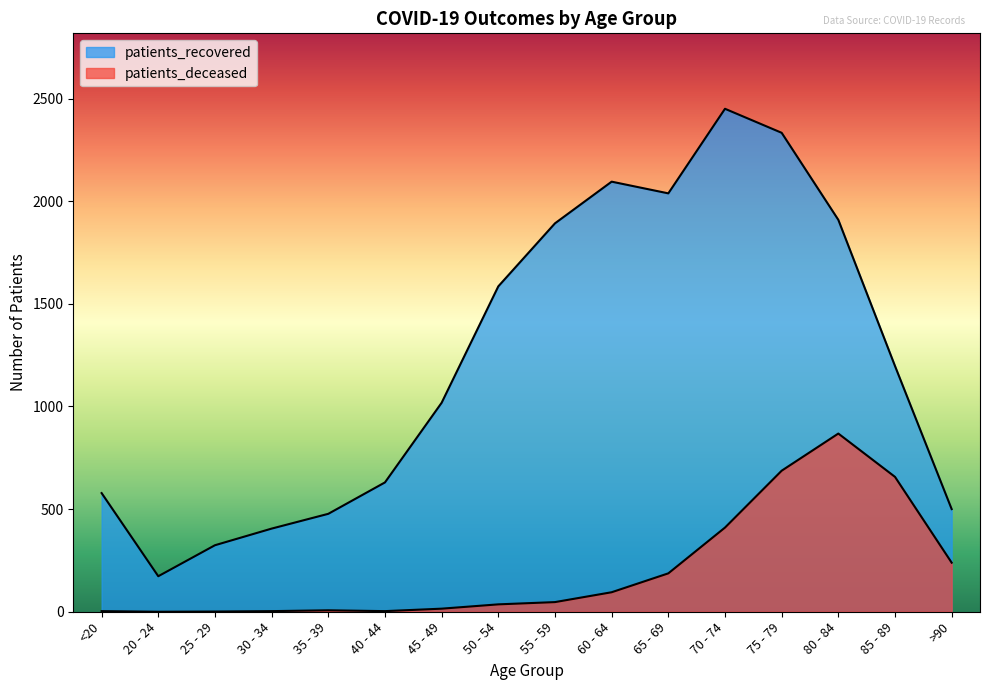

How many data points in patients_deceased are above 47?

7